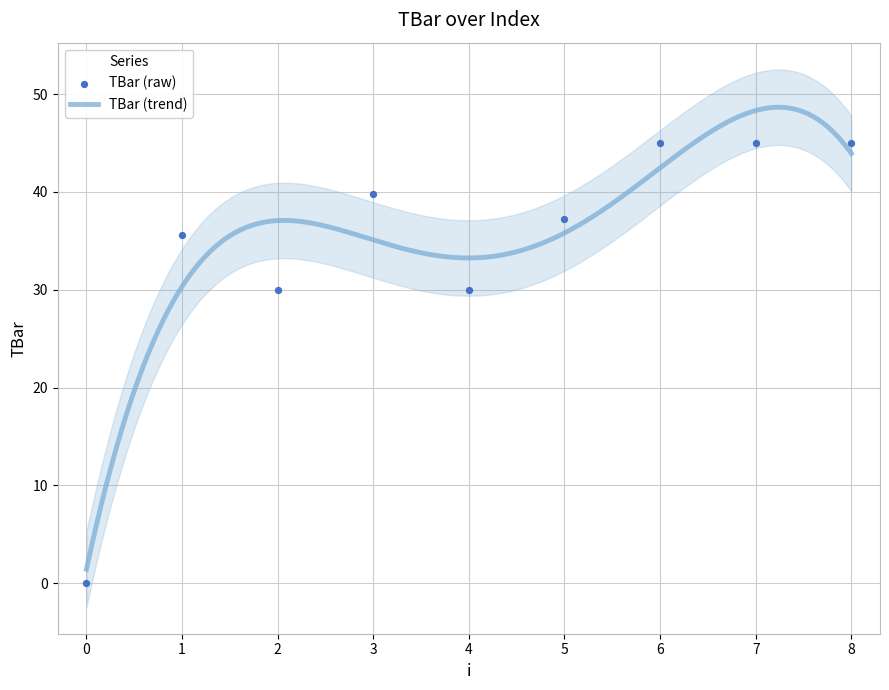

What is the change in value from 3 to 6?

+5.2